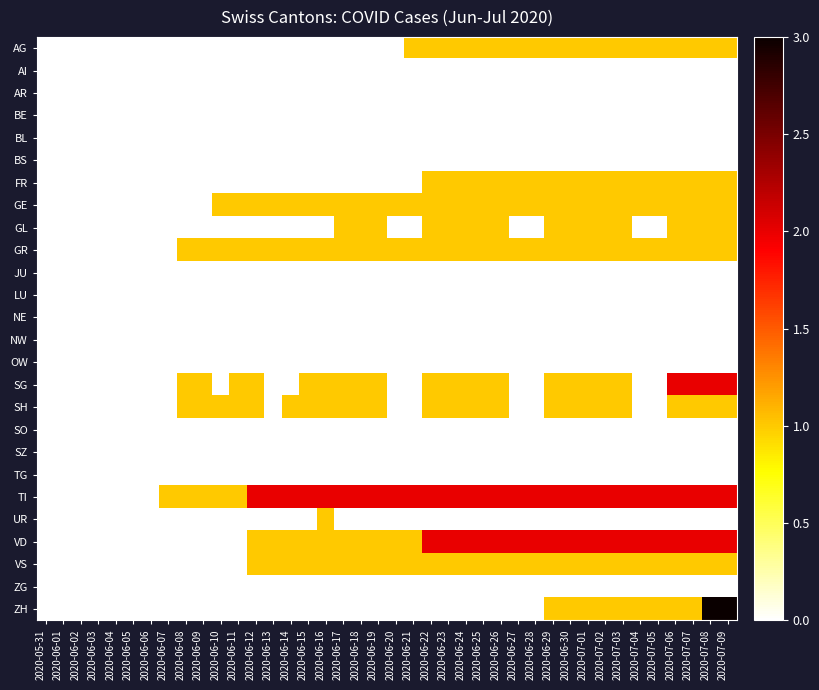

Reading left to right, what are all the values shown in this chart?

AG: 2020-05-31=0	2020-06-01=0	2020-06-02=0	2020-06-03=0	2020-06-04=0	2020-06-05=0	2020-06-06=0	2020-06-07=0	2020-06-08=0	2020-06-09=0	2020-06-10=0	2020-06-11=0	2020-06-12=0	2020-06-13=0	2020-06-14=0	2020-06-15=0	2020-06-16=0	2020-06-17=0	2020-06-18=0	2020-06-19=0	2020-06-20=0	2020-06-21=1	2020-06-22=1	2020-06-23=1	2020-06-24=1	2020-06-25=1	2020-06-26=1	2020-06-27=1	2020-06-28=1	2020-06-29=1	2020-06-30=1	2020-07-01=1	2020-07-02=1	2020-07-03=1	2020-07-04=1	2020-07-05=1	2020-07-06=1	2020-07-07=1	2020-07-08=1	2020-07-09=1
AI: 2020-05-31=0	2020-06-01=0	2020-06-02=0	2020-06-03=0	2020-06-04=0	2020-06-05=0	2020-06-06=0	2020-06-07=0	2020-06-08=0	2020-06-09=0	2020-06-10=0	2020-06-11=0	2020-06-12=0	2020-06-13=0	2020-06-14=0	2020-06-15=0	2020-06-16=0	2020-06-17=0	2020-06-18=0	2020-06-19=0	2020-06-20=0	2020-06-21=0	2020-06-22=0	2020-06-23=0	2020-06-24=0	2020-06-25=0	2020-06-26=0	2020-06-27=0	2020-06-28=0	2020-06-29=0	2020-06-30=0	2020-07-01=0	2020-07-02=0	2020-07-03=0	2020-07-04=0	2020-07-05=0	2020-07-06=0	2020-07-07=0	2020-07-08=0	2020-07-09=0
AR: 2020-05-31=0	2020-06-01=0	2020-06-02=0	2020-06-03=0	2020-06-04=0	2020-06-05=0	2020-06-06=0	2020-06-07=0	2020-06-08=0	2020-06-09=0	2020-06-10=0	2020-06-11=0	2020-06-12=0	2020-06-13=0	2020-06-14=0	2020-06-15=0	2020-06-16=0	2020-06-17=0	2020-06-18=0	2020-06-19=0	2020-06-20=0	2020-06-21=0	2020-06-22=0	2020-06-23=0	2020-06-24=0	2020-06-25=0	2020-06-26=0	2020-06-27=0	2020-06-28=0	2020-06-29=0	2020-06-30=0	2020-07-01=0	2020-07-02=0	2020-07-03=0	2020-07-04=0	2020-07-05=0	2020-07-06=0	2020-07-07=0	2020-07-08=0	2020-07-09=0
BE: 2020-05-31=0	2020-06-01=0	2020-06-02=0	2020-06-03=0	2020-06-04=0	2020-06-05=0	2020-06-06=0	2020-06-07=0	2020-06-08=0	2020-06-09=0	2020-06-10=0	2020-06-11=0	2020-06-12=0	2020-06-13=0	2020-06-14=0	2020-06-15=0	2020-06-16=0	2020-06-17=0	2020-06-18=0	2020-06-19=0	2020-06-20=0	2020-06-21=0	2020-06-22=0	2020-06-23=0	2020-06-24=0	2020-06-25=0	2020-06-26=0	2020-06-27=0	2020-06-28=0	2020-06-29=0	2020-06-30=0	2020-07-01=0	2020-07-02=0	2020-07-03=0	2020-07-04=0	2020-07-05=0	2020-07-06=0	2020-07-07=0	2020-07-08=0	2020-07-09=0
BL: 2020-05-31=0	2020-06-01=0	2020-06-02=0	2020-06-03=0	2020-06-04=0	2020-06-05=0	2020-06-06=0	2020-06-07=0	2020-06-08=0	2020-06-09=0	2020-06-10=0	2020-06-11=0	2020-06-12=0	2020-06-13=0	2020-06-14=0	2020-06-15=0	2020-06-16=0	2020-06-17=0	2020-06-18=0	2020-06-19=0	2020-06-20=0	2020-06-21=0	2020-06-22=0	2020-06-23=0	2020-06-24=0	2020-06-25=0	2020-06-26=0	2020-06-27=0	2020-06-28=0	2020-06-29=0	2020-06-30=0	2020-07-01=0	2020-07-02=0	2020-07-03=0	2020-07-04=0	2020-07-05=0	2020-07-06=0	2020-07-07=0	2020-07-08=0	2020-07-09=0
BS: 2020-05-31=0	2020-06-01=0	2020-06-02=0	2020-06-03=0	2020-06-04=0	2020-06-05=0	2020-06-06=0	2020-06-07=0	2020-06-08=0	2020-06-09=0	2020-06-10=0	2020-06-11=0	2020-06-12=0	2020-06-13=0	2020-06-14=0	2020-06-15=0	2020-06-16=0	2020-06-17=0	2020-06-18=0	2020-06-19=0	2020-06-20=0	2020-06-21=0	2020-06-22=0	2020-06-23=0	2020-06-24=0	2020-06-25=0	2020-06-26=0	2020-06-27=0	2020-06-28=0	2020-06-29=0	2020-06-30=0	2020-07-01=0	2020-07-02=0	2020-07-03=0	2020-07-04=0	2020-07-05=0	2020-07-06=0	2020-07-07=0	2020-07-08=0	2020-07-09=0
FR: 2020-05-31=0	2020-06-01=0	2020-06-02=0	2020-06-03=0	2020-06-04=0	2020-06-05=0	2020-06-06=0	2020-06-07=0	2020-06-08=0	2020-06-09=0	2020-06-10=0	2020-06-11=0	2020-06-12=0	2020-06-13=0	2020-06-14=0	2020-06-15=0	2020-06-16=0	2020-06-17=0	2020-06-18=0	2020-06-19=0	2020-06-20=0	2020-06-21=0	2020-06-22=1	2020-06-23=1	2020-06-24=1	2020-06-25=1	2020-06-26=1	2020-06-27=1	2020-06-28=1	2020-06-29=1	2020-06-30=1	2020-07-01=1	2020-07-02=1	2020-07-03=1	2020-07-04=1	2020-07-05=1	2020-07-06=1	2020-07-07=1	2020-07-08=1	2020-07-09=1
GE: 2020-05-31=0	2020-06-01=0	2020-06-02=0	2020-06-03=0	2020-06-04=0	2020-06-05=0	2020-06-06=0	2020-06-07=0	2020-06-08=0	2020-06-09=0	2020-06-10=1	2020-06-11=1	2020-06-12=1	2020-06-13=1	2020-06-14=1	2020-06-15=1	2020-06-16=1	2020-06-17=1	2020-06-18=1	2020-06-19=1	2020-06-20=1	2020-06-21=1	2020-06-22=1	2020-06-23=1	2020-06-24=1	2020-06-25=1	2020-06-26=1	2020-06-27=1	2020-06-28=1	2020-06-29=1	2020-06-30=1	2020-07-01=1	2020-07-02=1	2020-07-03=1	2020-07-04=1	2020-07-05=1	2020-07-06=1	2020-07-07=1	2020-07-08=1	2020-07-09=1
GL: 2020-05-31=0	2020-06-01=0	2020-06-02=0	2020-06-03=0	2020-06-04=0	2020-06-05=0	2020-06-06=0	2020-06-07=0	2020-06-08=0	2020-06-09=0	2020-06-10=0	2020-06-11=0	2020-06-12=0	2020-06-13=0	2020-06-14=0	2020-06-15=0	2020-06-16=0	2020-06-17=1	2020-06-18=1	2020-06-19=1	2020-06-20=0	2020-06-21=0	2020-06-22=1	2020-06-23=1	2020-06-24=1	2020-06-25=1	2020-06-26=1	2020-06-27=0	2020-06-28=0	2020-06-29=1	2020-06-30=1	2020-07-01=1	2020-07-02=1	2020-07-03=1	2020-07-04=0	2020-07-05=0	2020-07-06=1	2020-07-07=1	2020-07-08=1	2020-07-09=1
GR: 2020-05-31=0	2020-06-01=0	2020-06-02=0	2020-06-03=0	2020-06-04=0	2020-06-05=0	2020-06-06=0	2020-06-07=0	2020-06-08=1	2020-06-09=1	2020-06-10=1	2020-06-11=1	2020-06-12=1	2020-06-13=1	2020-06-14=1	2020-06-15=1	2020-06-16=1	2020-06-17=1	2020-06-18=1	2020-06-19=1	2020-06-20=1	2020-06-21=1	2020-06-22=1	2020-06-23=1	2020-06-24=1	2020-06-25=1	2020-06-26=1	2020-06-27=1	2020-06-28=1	2020-06-29=1	2020-06-30=1	2020-07-01=1	2020-07-02=1	2020-07-03=1	2020-07-04=1	2020-07-05=1	2020-07-06=1	2020-07-07=1	2020-07-08=1	2020-07-09=1
JU: 2020-05-31=0	2020-06-01=0	2020-06-02=0	2020-06-03=0	2020-06-04=0	2020-06-05=0	2020-06-06=0	2020-06-07=0	2020-06-08=0	2020-06-09=0	2020-06-10=0	2020-06-11=0	2020-06-12=0	2020-06-13=0	2020-06-14=0	2020-06-15=0	2020-06-16=0	2020-06-17=0	2020-06-18=0	2020-06-19=0	2020-06-20=0	2020-06-21=0	2020-06-22=0	2020-06-23=0	2020-06-24=0	2020-06-25=0	2020-06-26=0	2020-06-27=0	2020-06-28=0	2020-06-29=0	2020-06-30=0	2020-07-01=0	2020-07-02=0	2020-07-03=0	2020-07-04=0	2020-07-05=0	2020-07-06=0	2020-07-07=0	2020-07-08=0	2020-07-09=0
LU: 2020-05-31=0	2020-06-01=0	2020-06-02=0	2020-06-03=0	2020-06-04=0	2020-06-05=0	2020-06-06=0	2020-06-07=0	2020-06-08=0	2020-06-09=0	2020-06-10=0	2020-06-11=0	2020-06-12=0	2020-06-13=0	2020-06-14=0	2020-06-15=0	2020-06-16=0	2020-06-17=0	2020-06-18=0	2020-06-19=0	2020-06-20=0	2020-06-21=0	2020-06-22=0	2020-06-23=0	2020-06-24=0	2020-06-25=0	2020-06-26=0	2020-06-27=0	2020-06-28=0	2020-06-29=0	2020-06-30=0	2020-07-01=0	2020-07-02=0	2020-07-03=0	2020-07-04=0	2020-07-05=0	2020-07-06=0	2020-07-07=0	2020-07-08=0	2020-07-09=0
NE: 2020-05-31=0	2020-06-01=0	2020-06-02=0	2020-06-03=0	2020-06-04=0	2020-06-05=0	2020-06-06=0	2020-06-07=0	2020-06-08=0	2020-06-09=0	2020-06-10=0	2020-06-11=0	2020-06-12=0	2020-06-13=0	2020-06-14=0	2020-06-15=0	2020-06-16=0	2020-06-17=0	2020-06-18=0	2020-06-19=0	2020-06-20=0	2020-06-21=0	2020-06-22=0	2020-06-23=0	2020-06-24=0	2020-06-25=0	2020-06-26=0	2020-06-27=0	2020-06-28=0	2020-06-29=0	2020-06-30=0	2020-07-01=0	2020-07-02=0	2020-07-03=0	2020-07-04=0	2020-07-05=0	2020-07-06=0	2020-07-07=0	2020-07-08=0	2020-07-09=0
NW: 2020-05-31=0	2020-06-01=0	2020-06-02=0	2020-06-03=0	2020-06-04=0	2020-06-05=0	2020-06-06=0	2020-06-07=0	2020-06-08=0	2020-06-09=0	2020-06-10=0	2020-06-11=0	2020-06-12=0	2020-06-13=0	2020-06-14=0	2020-06-15=0	2020-06-16=0	2020-06-17=0	2020-06-18=0	2020-06-19=0	2020-06-20=0	2020-06-21=0	2020-06-22=0	2020-06-23=0	2020-06-24=0	2020-06-25=0	2020-06-26=0	2020-06-27=0	2020-06-28=0	2020-06-29=0	2020-06-30=0	2020-07-01=0	2020-07-02=0	2020-07-03=0	2020-07-04=0	2020-07-05=0	2020-07-06=0	2020-07-07=0	2020-07-08=0	2020-07-09=0
OW: 2020-05-31=0	2020-06-01=0	2020-06-02=0	2020-06-03=0	2020-06-04=0	2020-06-05=0	2020-06-06=0	2020-06-07=0	2020-06-08=0	2020-06-09=0	2020-06-10=0	2020-06-11=0	2020-06-12=0	2020-06-13=0	2020-06-14=0	2020-06-15=0	2020-06-16=0	2020-06-17=0	2020-06-18=0	2020-06-19=0	2020-06-20=0	2020-06-21=0	2020-06-22=0	2020-06-23=0	2020-06-24=0	2020-06-25=0	2020-06-26=0	2020-06-27=0	2020-06-28=0	2020-06-29=0	2020-06-30=0	2020-07-01=0	2020-07-02=0	2020-07-03=0	2020-07-04=0	2020-07-05=0	2020-07-06=0	2020-07-07=0	2020-07-08=0	2020-07-09=0
SG: 2020-05-31=0	2020-06-01=0	2020-06-02=0	2020-06-03=0	2020-06-04=0	2020-06-05=0	2020-06-06=0	2020-06-07=0	2020-06-08=1	2020-06-09=1	2020-06-10=0	2020-06-11=1	2020-06-12=1	2020-06-13=0	2020-06-14=0	2020-06-15=1	2020-06-16=1	2020-06-17=1	2020-06-18=1	2020-06-19=1	2020-06-20=0	2020-06-21=0	2020-06-22=1	2020-06-23=1	2020-06-24=1	2020-06-25=1	2020-06-26=1	2020-06-27=0	2020-06-28=0	2020-06-29=1	2020-06-30=1	2020-07-01=1	2020-07-02=1	2020-07-03=1	2020-07-04=0	2020-07-05=0	2020-07-06=2	2020-07-07=2	2020-07-08=2	2020-07-09=2
SH: 2020-05-31=0	2020-06-01=0	2020-06-02=0	2020-06-03=0	2020-06-04=0	2020-06-05=0	2020-06-06=0	2020-06-07=0	2020-06-08=1	2020-06-09=1	2020-06-10=1	2020-06-11=1	2020-06-12=1	2020-06-13=0	2020-06-14=1	2020-06-15=1	2020-06-16=1	2020-06-17=1	2020-06-18=1	2020-06-19=1	2020-06-20=0	2020-06-21=0	2020-06-22=1	2020-06-23=1	2020-06-24=1	2020-06-25=1	2020-06-26=1	2020-06-27=0	2020-06-28=0	2020-06-29=1	2020-06-30=1	2020-07-01=1	2020-07-02=1	2020-07-03=1	2020-07-04=0	2020-07-05=0	2020-07-06=1	2020-07-07=1	2020-07-08=1	2020-07-09=1
SO: 2020-05-31=0	2020-06-01=0	2020-06-02=0	2020-06-03=0	2020-06-04=0	2020-06-05=0	2020-06-06=0	2020-06-07=0	2020-06-08=0	2020-06-09=0	2020-06-10=0	2020-06-11=0	2020-06-12=0	2020-06-13=0	2020-06-14=0	2020-06-15=0	2020-06-16=0	2020-06-17=0	2020-06-18=0	2020-06-19=0	2020-06-20=0	2020-06-21=0	2020-06-22=0	2020-06-23=0	2020-06-24=0	2020-06-25=0	2020-06-26=0	2020-06-27=0	2020-06-28=0	2020-06-29=0	2020-06-30=0	2020-07-01=0	2020-07-02=0	2020-07-03=0	2020-07-04=0	2020-07-05=0	2020-07-06=0	2020-07-07=0	2020-07-08=0	2020-07-09=0
SZ: 2020-05-31=0	2020-06-01=0	2020-06-02=0	2020-06-03=0	2020-06-04=0	2020-06-05=0	2020-06-06=0	2020-06-07=0	2020-06-08=0	2020-06-09=0	2020-06-10=0	2020-06-11=0	2020-06-12=0	2020-06-13=0	2020-06-14=0	2020-06-15=0	2020-06-16=0	2020-06-17=0	2020-06-18=0	2020-06-19=0	2020-06-20=0	2020-06-21=0	2020-06-22=0	2020-06-23=0	2020-06-24=0	2020-06-25=0	2020-06-26=0	2020-06-27=0	2020-06-28=0	2020-06-29=0	2020-06-30=0	2020-07-01=0	2020-07-02=0	2020-07-03=0	2020-07-04=0	2020-07-05=0	2020-07-06=0	2020-07-07=0	2020-07-08=0	2020-07-09=0
TG: 2020-05-31=0	2020-06-01=0	2020-06-02=0	2020-06-03=0	2020-06-04=0	2020-06-05=0	2020-06-06=0	2020-06-07=0	2020-06-08=0	2020-06-09=0	2020-06-10=0	2020-06-11=0	2020-06-12=0	2020-06-13=0	2020-06-14=0	2020-06-15=0	2020-06-16=0	2020-06-17=0	2020-06-18=0	2020-06-19=0	2020-06-20=0	2020-06-21=0	2020-06-22=0	2020-06-23=0	2020-06-24=0	2020-06-25=0	2020-06-26=0	2020-06-27=0	2020-06-28=0	2020-06-29=0	2020-06-30=0	2020-07-01=0	2020-07-02=0	2020-07-03=0	2020-07-04=0	2020-07-05=0	2020-07-06=0	2020-07-07=0	2020-07-08=0	2020-07-09=0
TI: 2020-05-31=0	2020-06-01=0	2020-06-02=0	2020-06-03=0	2020-06-04=0	2020-06-05=0	2020-06-06=0	2020-06-07=1	2020-06-08=1	2020-06-09=1	2020-06-10=1	2020-06-11=1	2020-06-12=2	2020-06-13=2	2020-06-14=2	2020-06-15=2	2020-06-16=2	2020-06-17=2	2020-06-18=2	2020-06-19=2	2020-06-20=2	2020-06-21=2	2020-06-22=2	2020-06-23=2	2020-06-24=2	2020-06-25=2	2020-06-26=2	2020-06-27=2	2020-06-28=2	2020-06-29=2	2020-06-30=2	2020-07-01=2	2020-07-02=2	2020-07-03=2	2020-07-04=2	2020-07-05=2	2020-07-06=2	2020-07-07=2	2020-07-08=2	2020-07-09=2
UR: 2020-05-31=0	2020-06-01=0	2020-06-02=0	2020-06-03=0	2020-06-04=0	2020-06-05=0	2020-06-06=0	2020-06-07=0	2020-06-08=0	2020-06-09=0	2020-06-10=0	2020-06-11=0	2020-06-12=0	2020-06-13=0	2020-06-14=0	2020-06-15=0	2020-06-16=1	2020-06-17=0	2020-06-18=0	2020-06-19=0	2020-06-20=0	2020-06-21=0	2020-06-22=0	2020-06-23=0	2020-06-24=0	2020-06-25=0	2020-06-26=0	2020-06-27=0	2020-06-28=0	2020-06-29=0	2020-06-30=0	2020-07-01=0	2020-07-02=0	2020-07-03=0	2020-07-04=0	2020-07-05=0	2020-07-06=0	2020-07-07=0	2020-07-08=0	2020-07-09=0
VD: 2020-05-31=0	2020-06-01=0	2020-06-02=0	2020-06-03=0	2020-06-04=0	2020-06-05=0	2020-06-06=0	2020-06-07=0	2020-06-08=0	2020-06-09=0	2020-06-10=0	2020-06-11=0	2020-06-12=1	2020-06-13=1	2020-06-14=1	2020-06-15=1	2020-06-16=1	2020-06-17=1	2020-06-18=1	2020-06-19=1	2020-06-20=1	2020-06-21=1	2020-06-22=2	2020-06-23=2	2020-06-24=2	2020-06-25=2	2020-06-26=2	2020-06-27=2	2020-06-28=2	2020-06-29=2	2020-06-30=2	2020-07-01=2	2020-07-02=2	2020-07-03=2	2020-07-04=2	2020-07-05=2	2020-07-06=2	2020-07-07=2	2020-07-08=2	2020-07-09=2
VS: 2020-05-31=0	2020-06-01=0	2020-06-02=0	2020-06-03=0	2020-06-04=0	2020-06-05=0	2020-06-06=0	2020-06-07=0	2020-06-08=0	2020-06-09=0	2020-06-10=0	2020-06-11=0	2020-06-12=1	2020-06-13=1	2020-06-14=1	2020-06-15=1	2020-06-16=1	2020-06-17=1	2020-06-18=1	2020-06-19=1	2020-06-20=1	2020-06-21=1	2020-06-22=1	2020-06-23=1	2020-06-24=1	2020-06-25=1	2020-06-26=1	2020-06-27=1	2020-06-28=1	2020-06-29=1	2020-06-30=1	2020-07-01=1	2020-07-02=1	2020-07-03=1	2020-07-04=1	2020-07-05=1	2020-07-06=1	2020-07-07=1	2020-07-08=1	2020-07-09=1
ZG: 2020-05-31=0	2020-06-01=0	2020-06-02=0	2020-06-03=0	2020-06-04=0	2020-06-05=0	2020-06-06=0	2020-06-07=0	2020-06-08=0	2020-06-09=0	2020-06-10=0	2020-06-11=0	2020-06-12=0	2020-06-13=0	2020-06-14=0	2020-06-15=0	2020-06-16=0	2020-06-17=0	2020-06-18=0	2020-06-19=0	2020-06-20=0	2020-06-21=0	2020-06-22=0	2020-06-23=0	2020-06-24=0	2020-06-25=0	2020-06-26=0	2020-06-27=0	2020-06-28=0	2020-06-29=0	2020-06-30=0	2020-07-01=0	2020-07-02=0	2020-07-03=0	2020-07-04=0	2020-07-05=0	2020-07-06=0	2020-07-07=0	2020-07-08=0	2020-07-09=0
ZH: 2020-05-31=0	2020-06-01=0	2020-06-02=0	2020-06-03=0	2020-06-04=0	2020-06-05=0	2020-06-06=0	2020-06-07=0	2020-06-08=0	2020-06-09=0	2020-06-10=0	2020-06-11=0	2020-06-12=0	2020-06-13=0	2020-06-14=0	2020-06-15=0	2020-06-16=0	2020-06-17=0	2020-06-18=0	2020-06-19=0	2020-06-20=0	2020-06-21=0	2020-06-22=0	2020-06-23=0	2020-06-24=0	2020-06-25=0	2020-06-26=0	2020-06-27=0	2020-06-28=0	2020-06-29=1	2020-06-30=1	2020-07-01=1	2020-07-02=1	2020-07-03=1	2020-07-04=1	2020-07-05=1	2020-07-06=1	2020-07-07=1	2020-07-08=3	2020-07-09=3